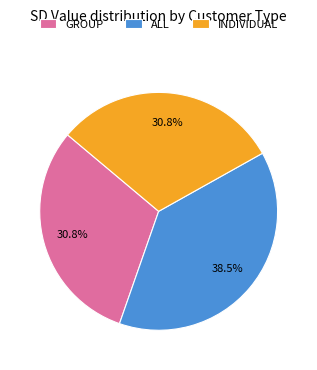

How many slices are in this pie chart?

3